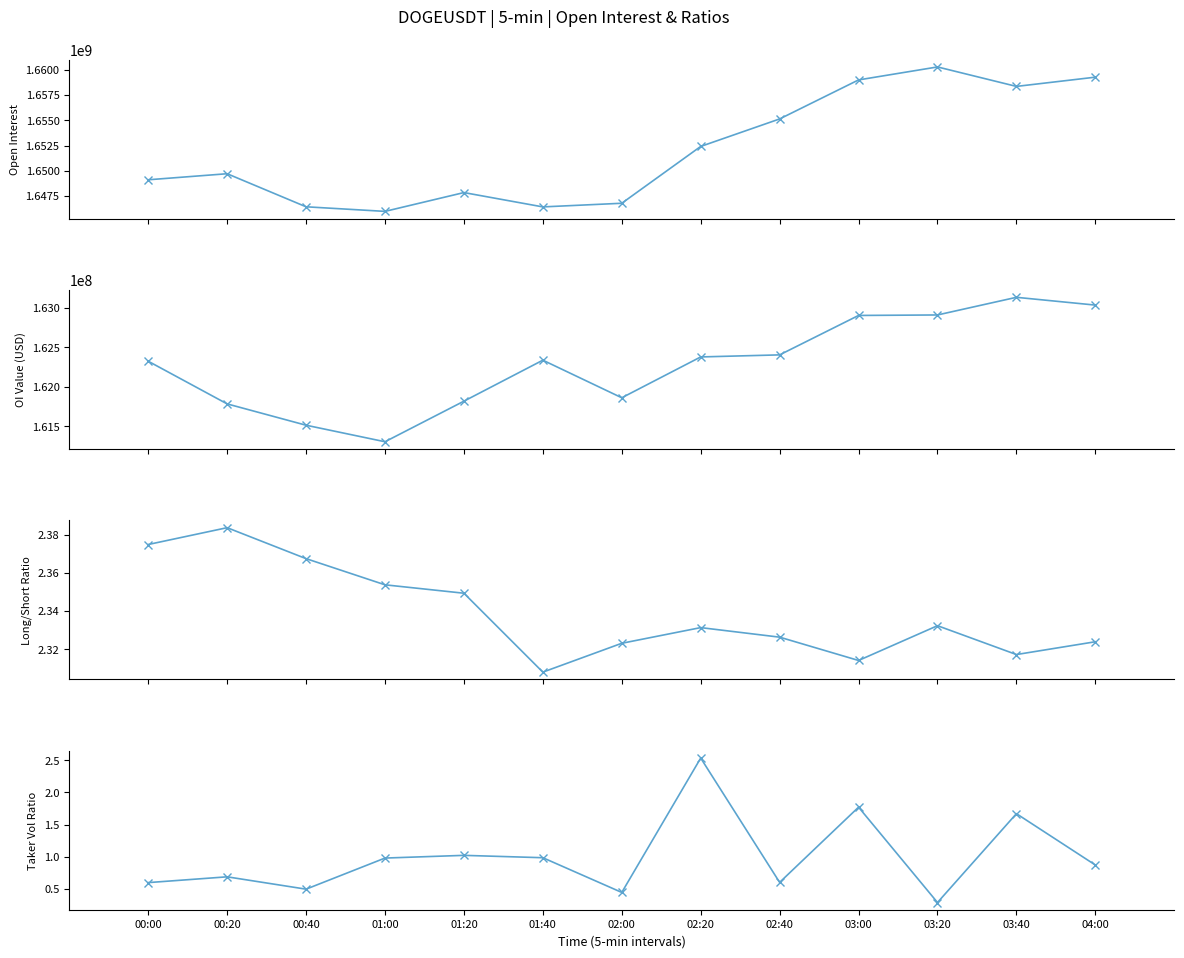

Which label corresponds to the smallest value in the chart?

03:20